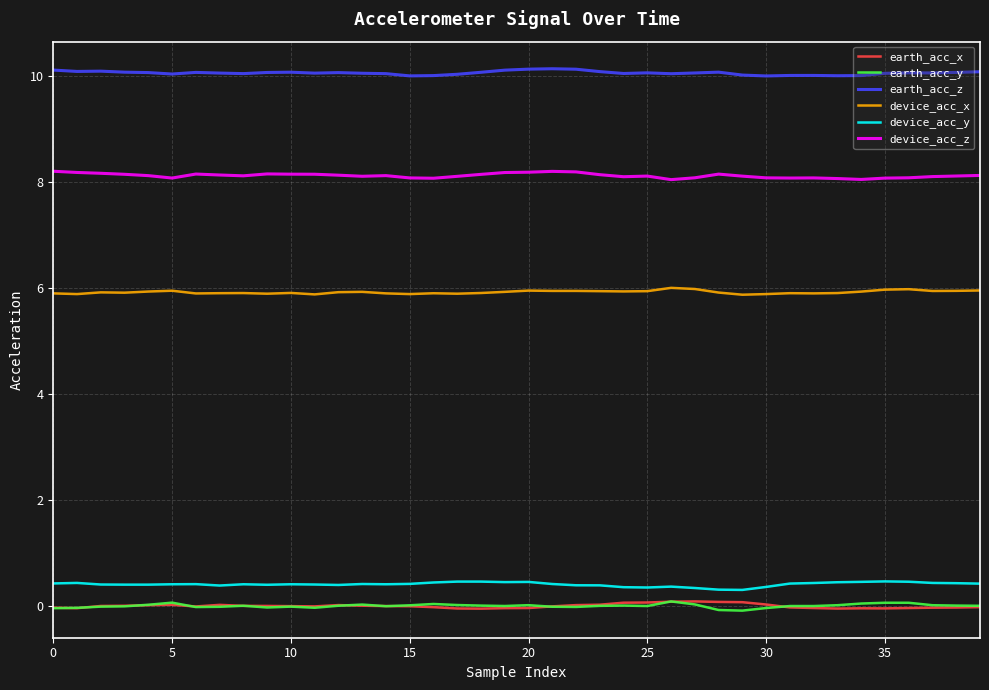

What is the lowest value of the earth_acc_z series?

10.0